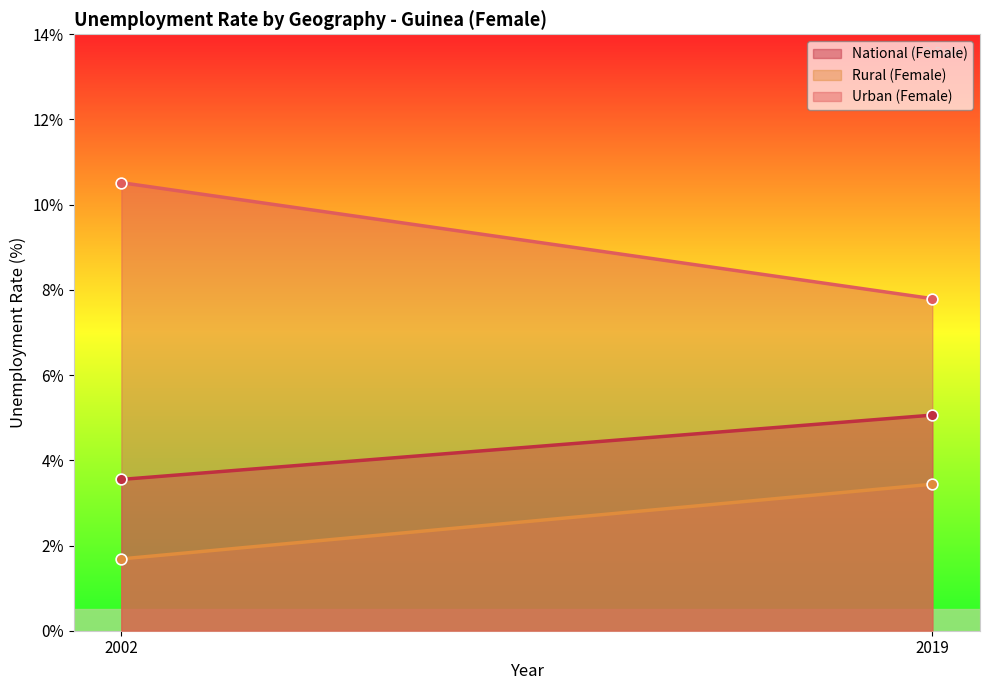

At which category is the sum across all series the highest?

2019